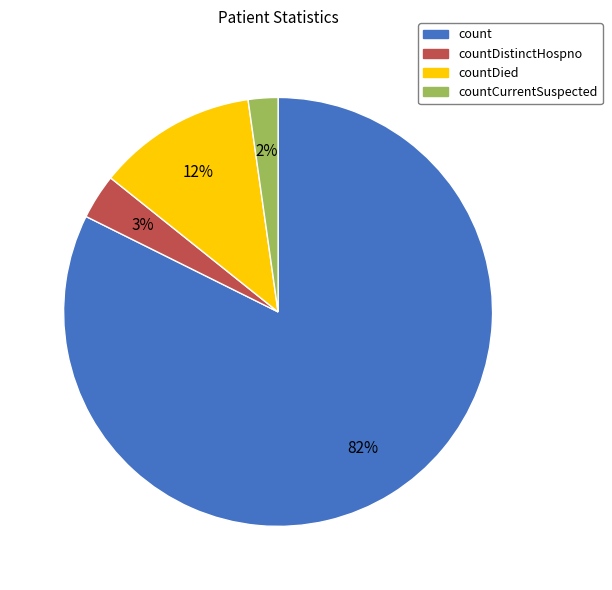

Is there a majority slice in this chart?

Yes